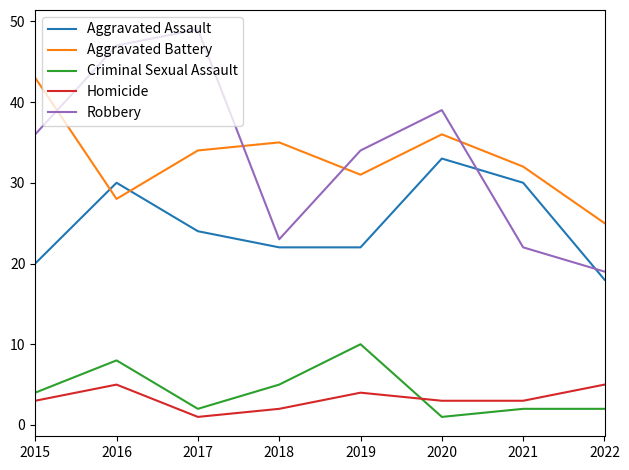

Is it true that Aggravated Assault equals 32 at 2019?

False